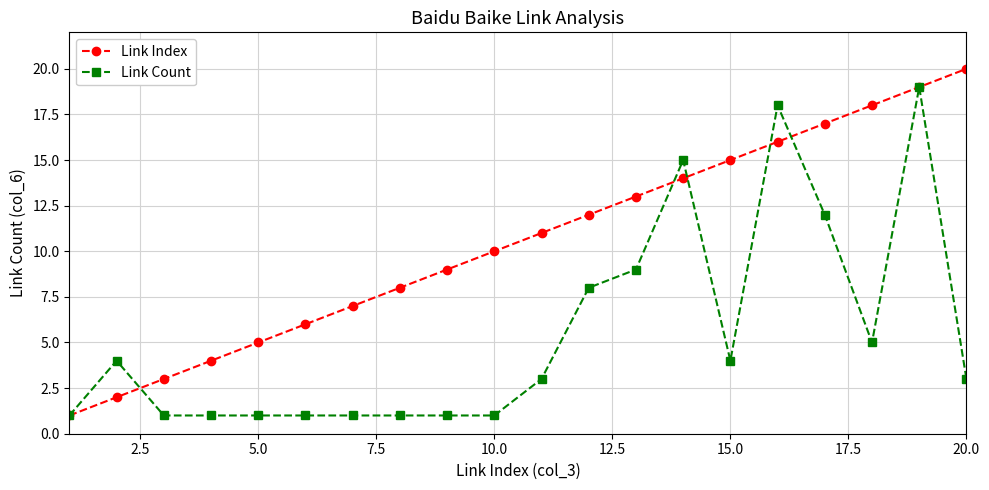

What is the value of the Link Count point at the 16th from the left?

18